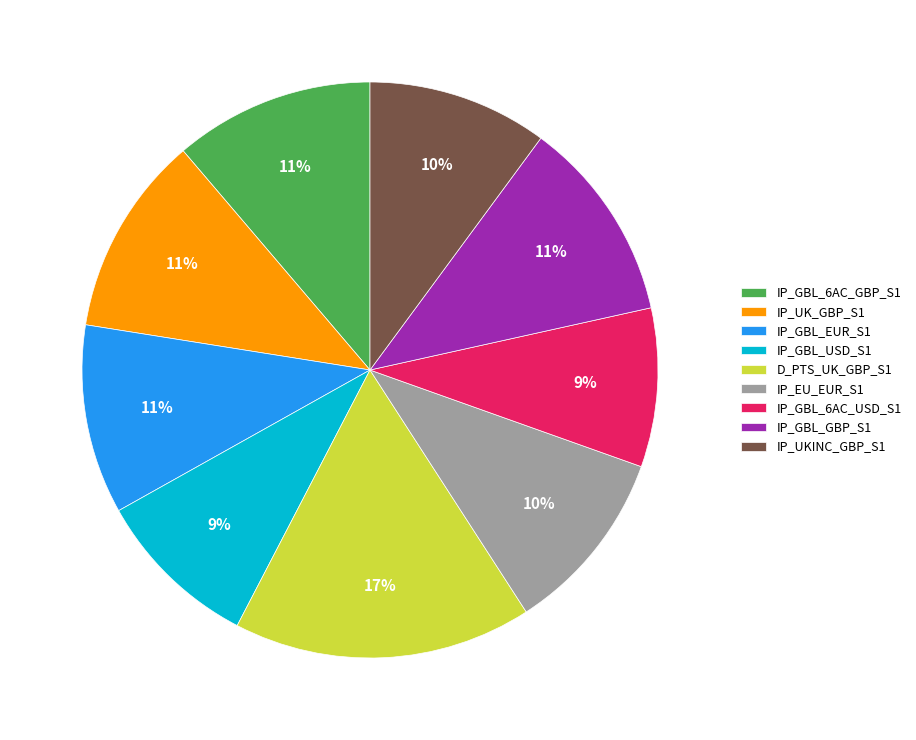

Is it true that IP_GBL_EUR_S1 is 11% of the pie?

True